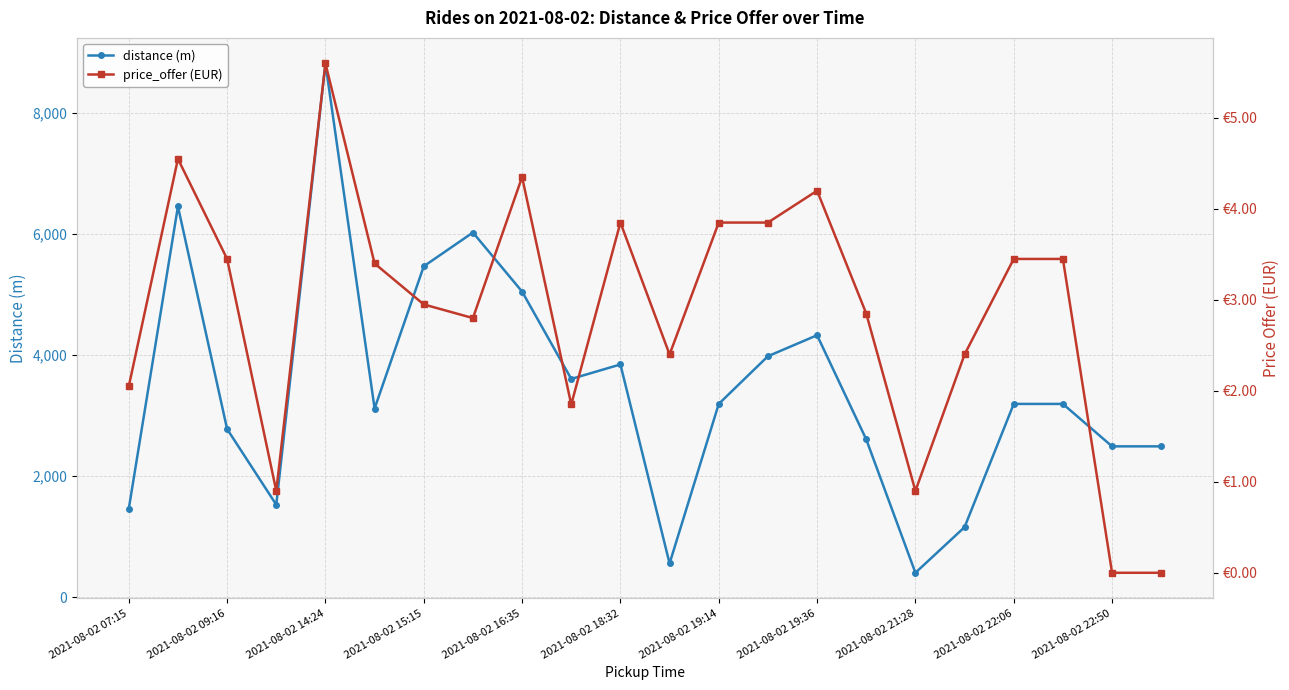

True or false: distance (m) has more than 1 interior local peaks.

True